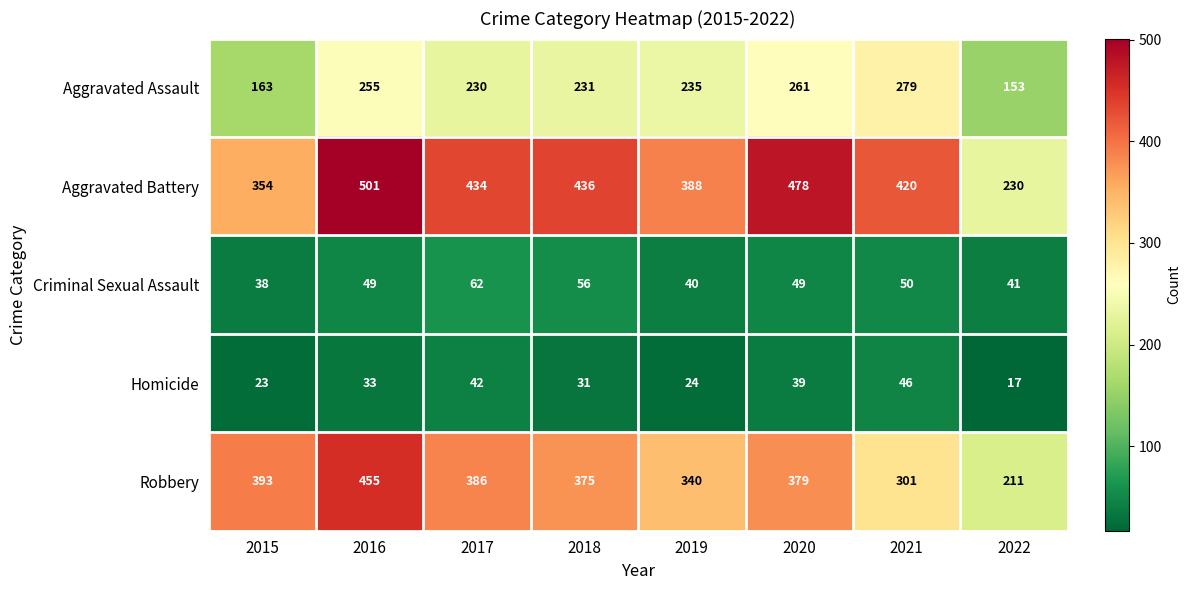

What is the minimum value shown in the chart?

17